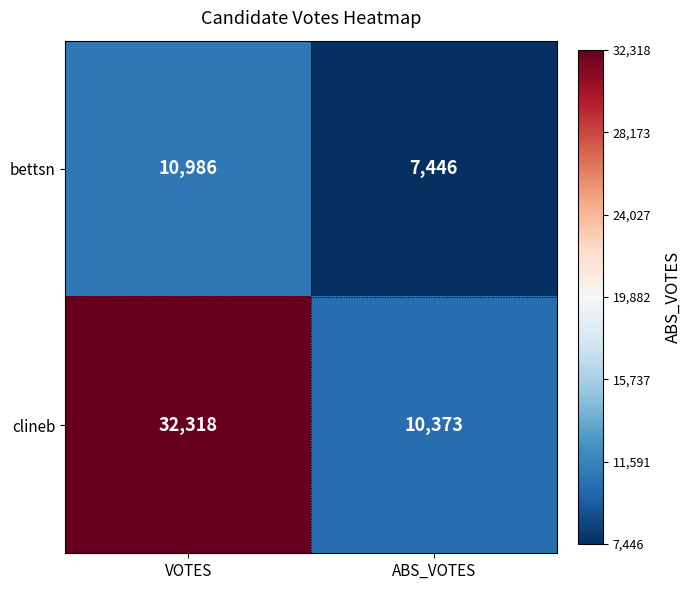

What value does the clineb series have at ABS_VOTES?

10373